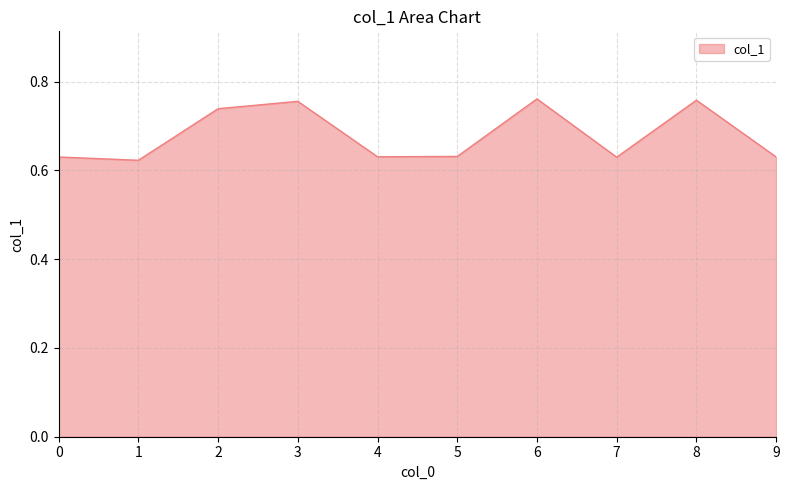

The chart shows a value of 1.0 at 7. True or false?

False